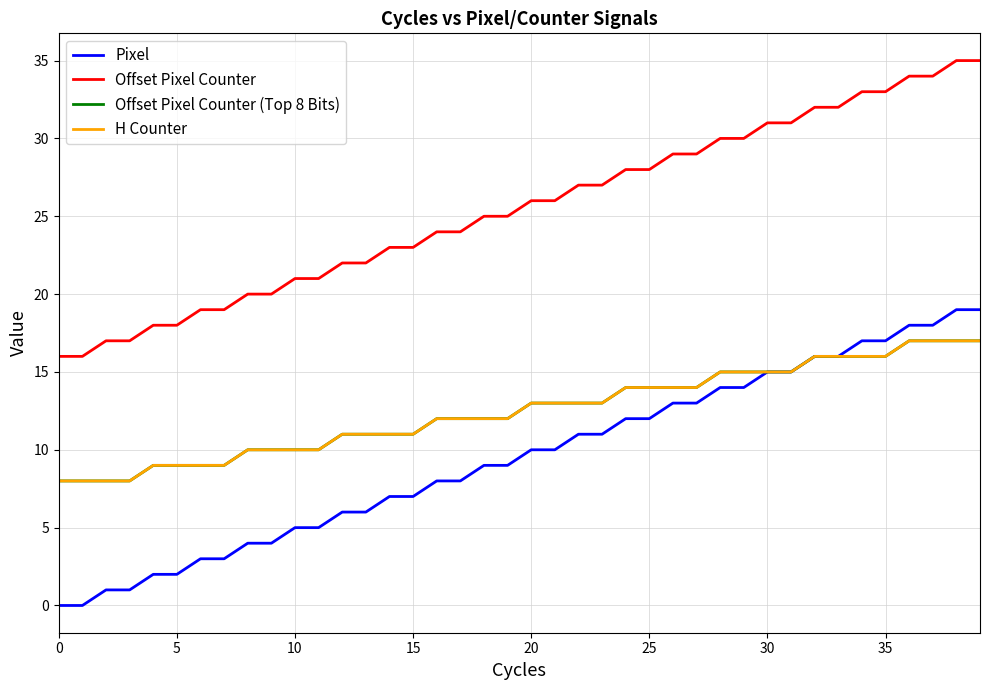

At which label does Pixel first exceed 10?

22